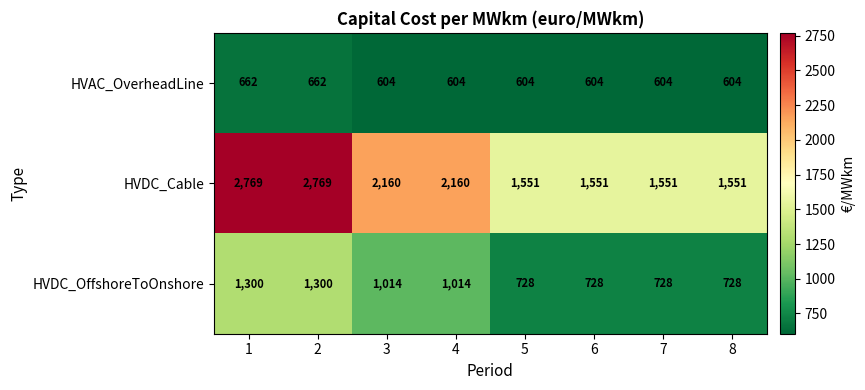

What is the smallest value displayed?

604